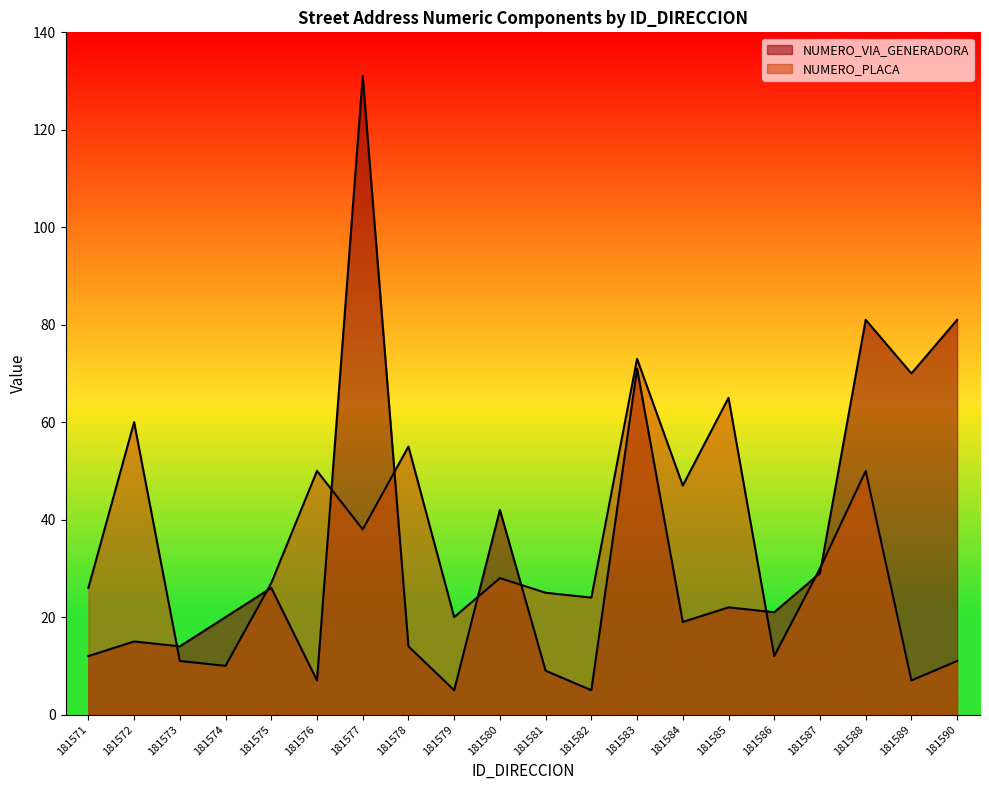

Reading left to right, list all the values displayed in this chart.

NUMERO_VIA_GENERADORA: 12	15	14	20	26	7	131	14	5	42	9	5	71	19	22	21	29	81	70	81
NUMERO_PLACA: 26	60	11	10	27	50	38	55	20	28	25	24	73	47	65	12	30	50	7	11